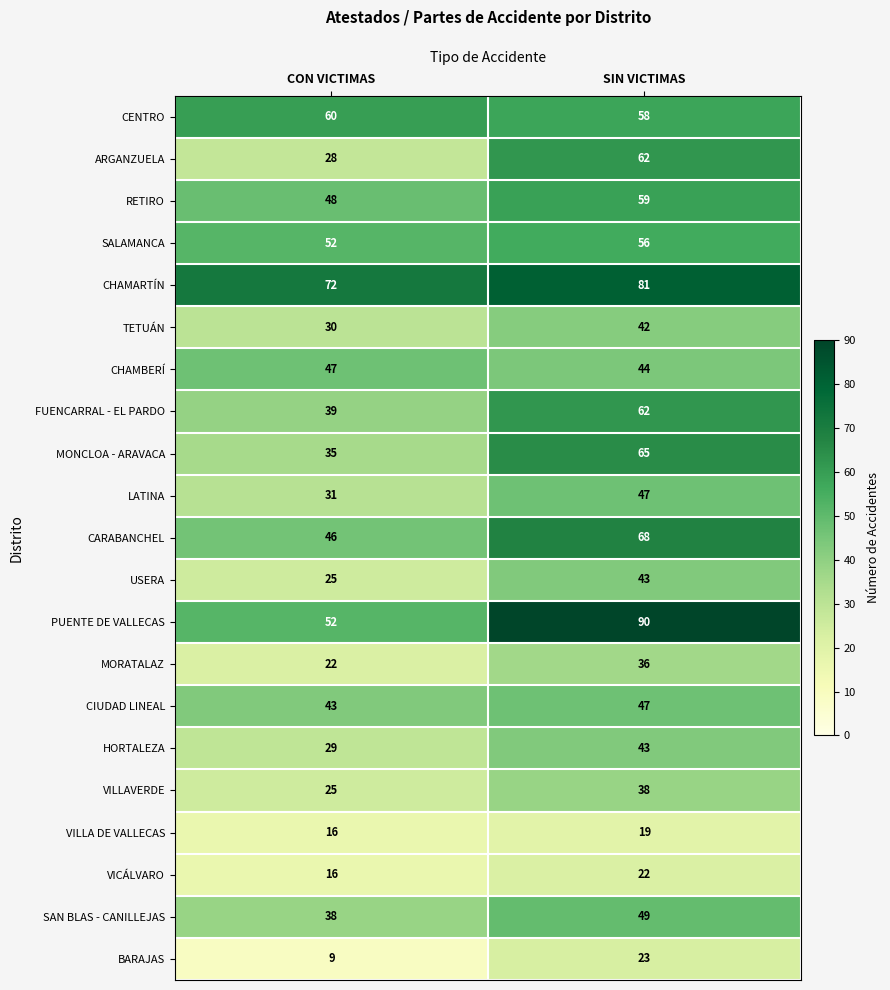

How many series are shown in this chart?

21